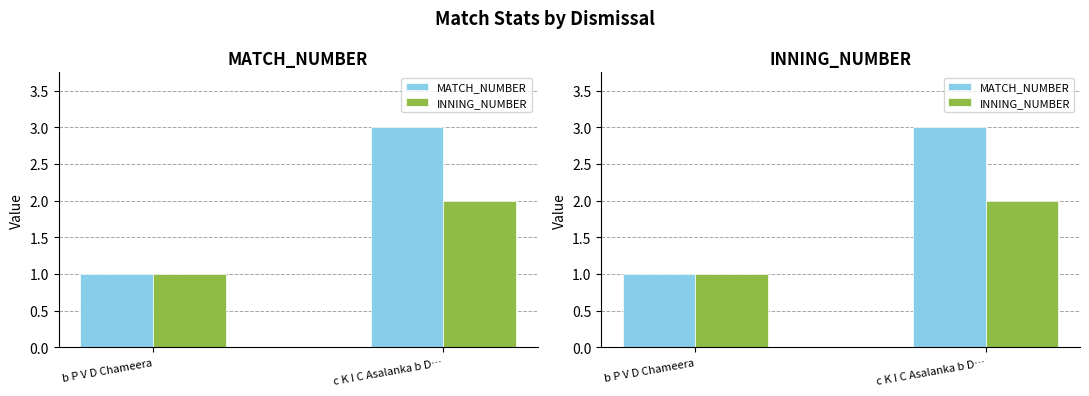

What is the greatest value displayed?

3